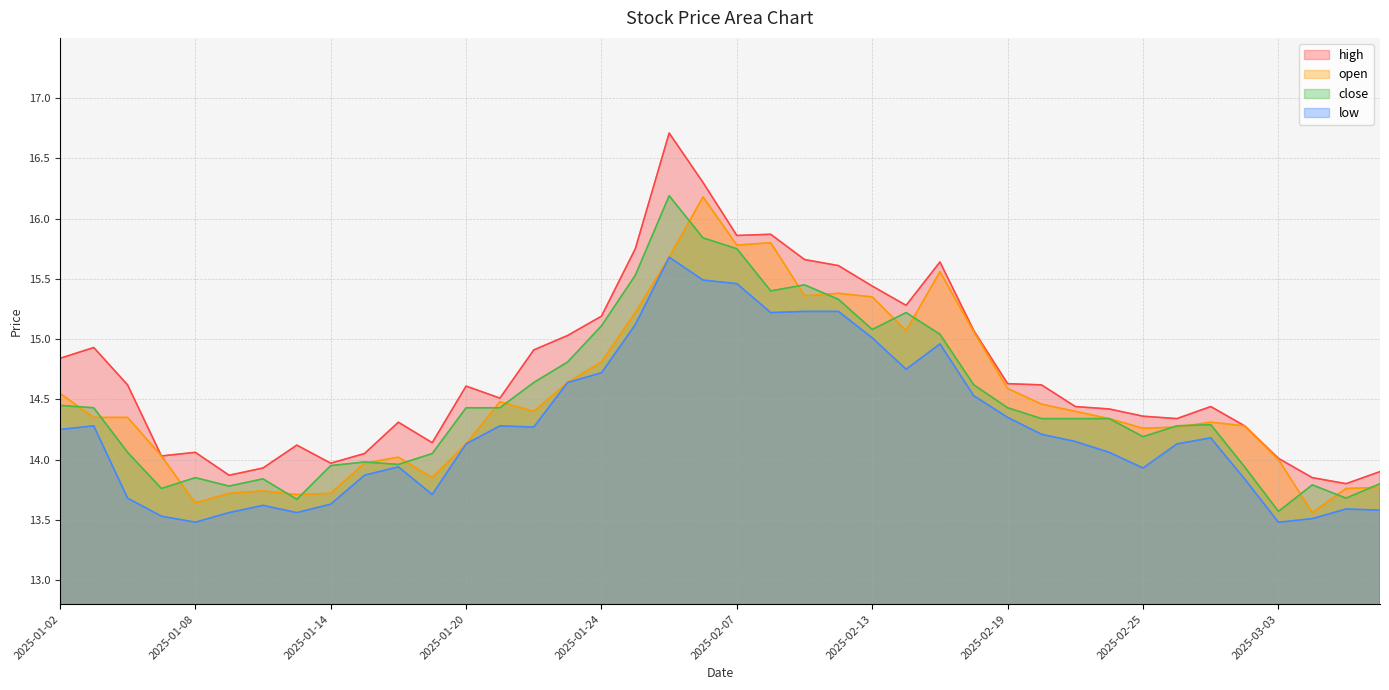

Reading right to left, what are all the values shown in this chart?

high: 2025-03-06=13.9	2025-03-05=13.8	2025-03-04=13.8	2025-03-03=14.0	2025-02-28=14.3	2025-02-27=14.4	2025-02-26=14.3	2025-02-25=14.4	2025-02-24=14.4	2025-02-21=14.4	2025-02-20=14.6	2025-02-19=14.6	2025-02-18=15.1	2025-02-17=15.6	2025-02-14=15.3	2025-02-13=15.4	2025-02-12=15.6	2025-02-11=15.7	2025-02-10=15.9	2025-02-07=15.9	2025-02-06=16.3	2025-02-05=16.7	2025-01-27=15.8	2025-01-24=15.2	2025-01-23=15.0	2025-01-22=14.9	2025-01-21=14.5	2025-01-20=14.6	2025-01-17=14.1	2025-01-16=14.3	2025-01-15=14.1	2025-01-14=14.0	2025-01-13=14.1	2025-01-10=13.9	2025-01-09=13.9	2025-01-08=14.1	2025-01-07=14.0	2025-01-06=14.6	2025-01-03=14.9	2025-01-02=14.8
open: 2025-03-06=13.8	2025-03-05=13.8	2025-03-04=13.6	2025-03-03=14.0	2025-02-28=14.3	2025-02-27=14.3	2025-02-26=14.3	2025-02-25=14.3	2025-02-24=14.3	2025-02-21=14.4	2025-02-20=14.5	2025-02-19=14.6	2025-02-18=15.1	2025-02-17=15.6	2025-02-14=15.1	2025-02-13=15.3	2025-02-12=15.4	2025-02-11=15.4	2025-02-10=15.8	2025-02-07=15.8	2025-02-06=16.2	2025-02-05=15.7	2025-01-27=15.2	2025-01-24=14.8	2025-01-23=14.6	2025-01-22=14.4	2025-01-21=14.5	2025-01-20=14.1	2025-01-17=13.8	2025-01-16=14.0	2025-01-15=14.0	2025-01-14=13.7	2025-01-13=13.7	2025-01-10=13.7	2025-01-09=13.7	2025-01-08=13.6	2025-01-07=14.0	2025-01-06=14.3	2025-01-03=14.3	2025-01-02=14.6
close: 2025-03-06=13.8	2025-03-05=13.7	2025-03-04=13.8	2025-03-03=13.6	2025-02-28=13.9	2025-02-27=14.3	2025-02-26=14.3	2025-02-25=14.2	2025-02-24=14.3	2025-02-21=14.3	2025-02-20=14.3	2025-02-19=14.4	2025-02-18=14.6	2025-02-17=15.0	2025-02-14=15.2	2025-02-13=15.1	2025-02-12=15.3	2025-02-11=15.4	2025-02-10=15.4	2025-02-07=15.8	2025-02-06=15.8	2025-02-05=16.2	2025-01-27=15.5	2025-01-24=15.1	2025-01-23=14.8	2025-01-22=14.6	2025-01-21=14.4	2025-01-20=14.4	2025-01-17=14.1	2025-01-16=14.0	2025-01-15=14.0	2025-01-14=13.9	2025-01-13=13.7	2025-01-10=13.8	2025-01-09=13.8	2025-01-08=13.8	2025-01-07=13.8	2025-01-06=14.1	2025-01-03=14.4	2025-01-02=14.4
low: 2025-03-06=13.6	2025-03-05=13.6	2025-03-04=13.5	2025-03-03=13.5	2025-02-28=13.8	2025-02-27=14.2	2025-02-26=14.1	2025-02-25=13.9	2025-02-24=14.1	2025-02-21=14.2	2025-02-20=14.2	2025-02-19=14.3	2025-02-18=14.5	2025-02-17=15.0	2025-02-14=14.8	2025-02-13=15.0	2025-02-12=15.2	2025-02-11=15.2	2025-02-10=15.2	2025-02-07=15.5	2025-02-06=15.5	2025-02-05=15.7	2025-01-27=15.1	2025-01-24=14.7	2025-01-23=14.6	2025-01-22=14.3	2025-01-21=14.3	2025-01-20=14.1	2025-01-17=13.7	2025-01-16=13.9	2025-01-15=13.9	2025-01-14=13.6	2025-01-13=13.6	2025-01-10=13.6	2025-01-09=13.6	2025-01-08=13.5	2025-01-07=13.5	2025-01-06=13.7	2025-01-03=14.3	2025-01-02=14.2